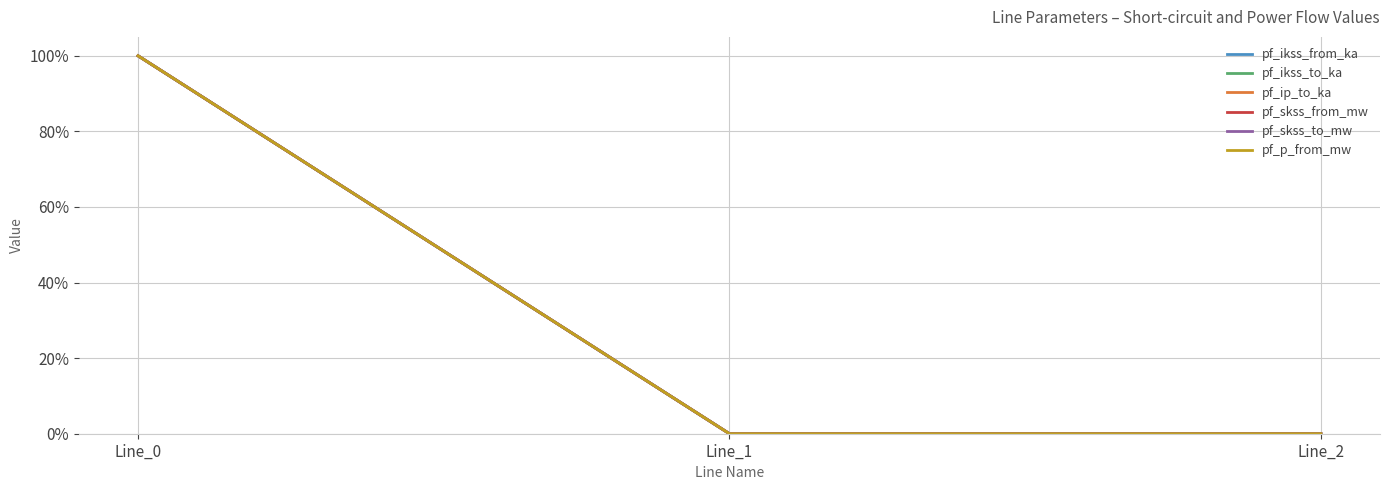

Is this an area chart (filled region under the line)?

No